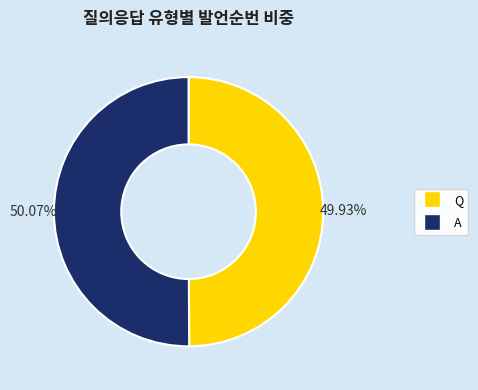

Is there a majority slice in this chart?

Yes